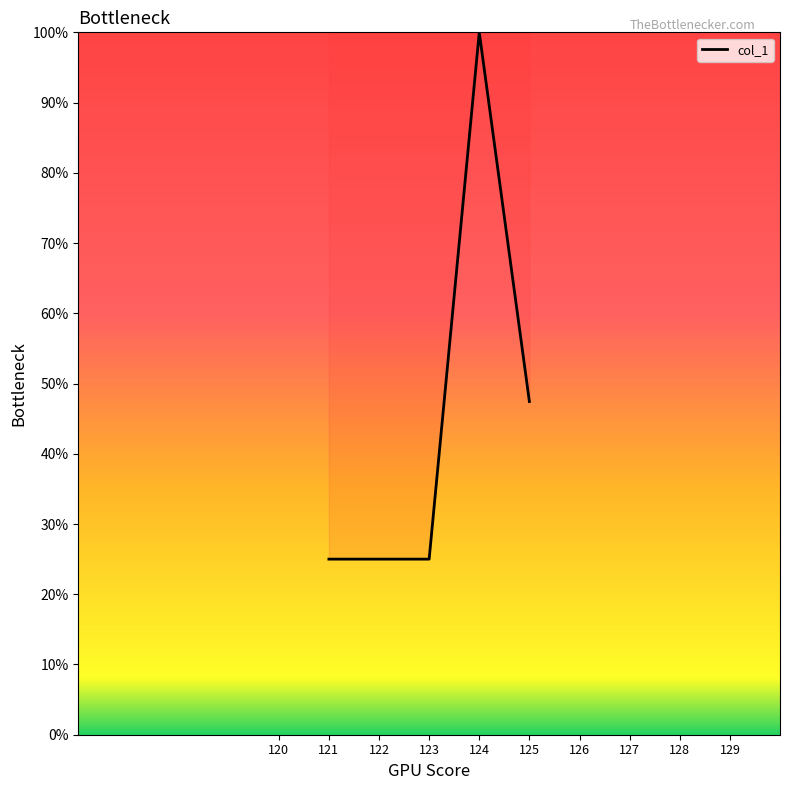

Approximately how many times larger is the value at 125 compared to 122?

1.9